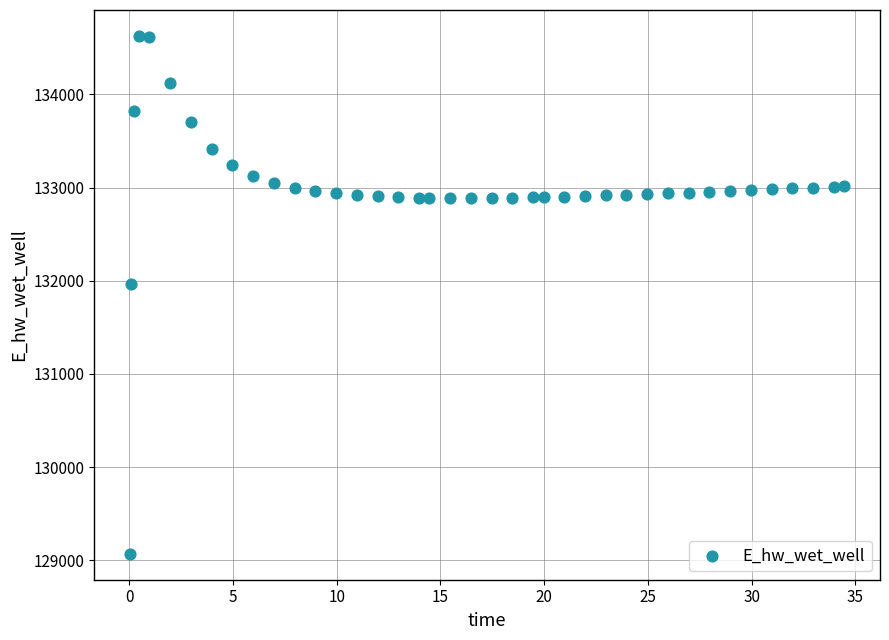

What is the range of Y values (max minus min)?

5557.7